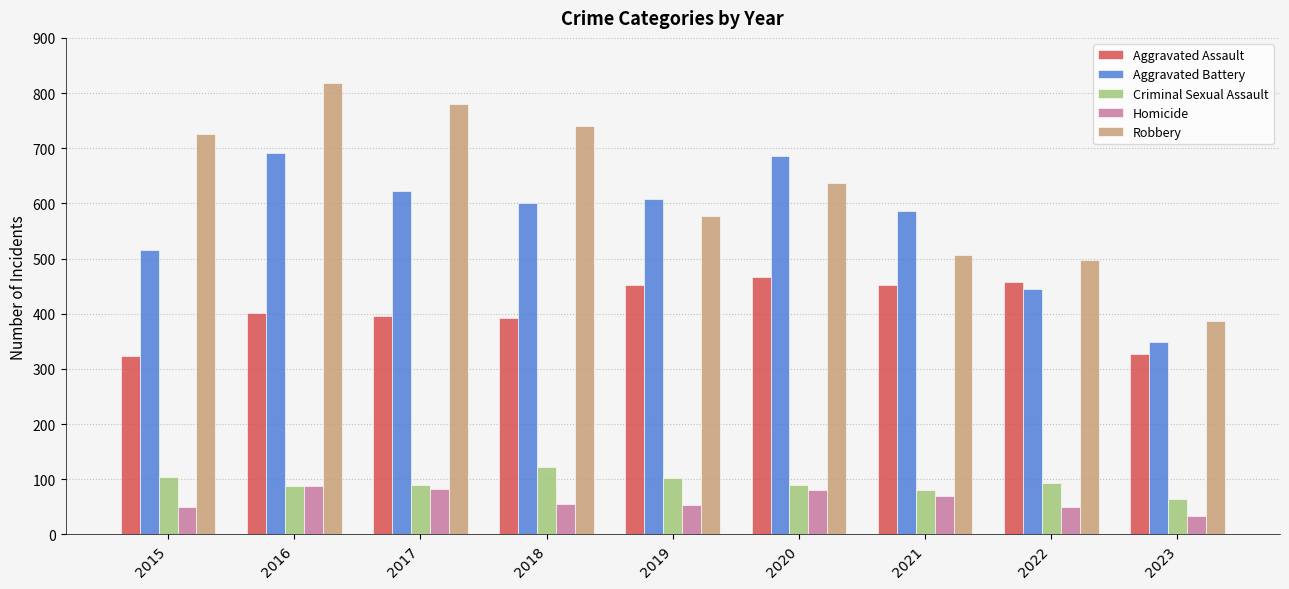

At how many categories does at least one series exceed 753?

2